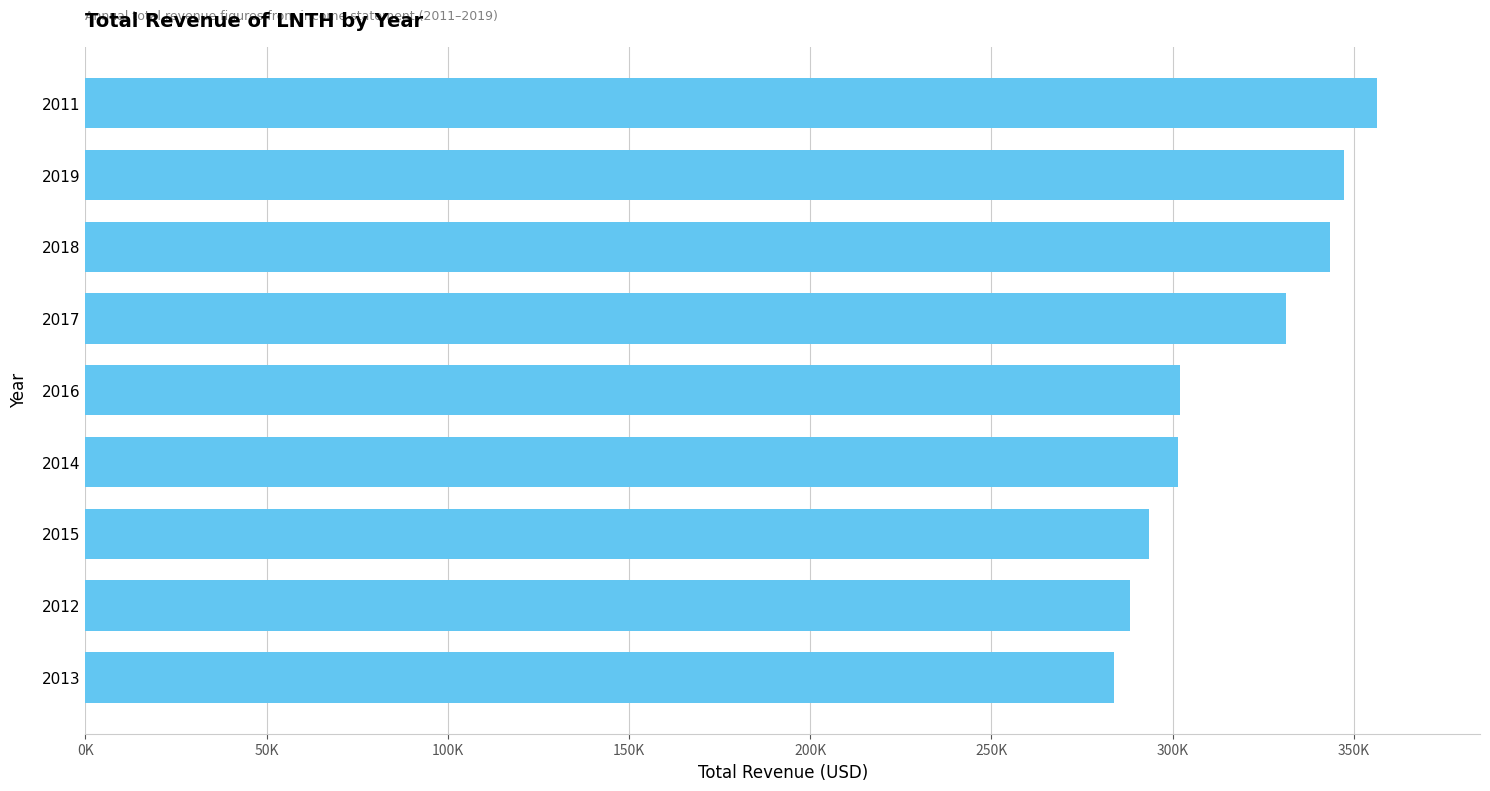

What is the sum of all values?

2847200